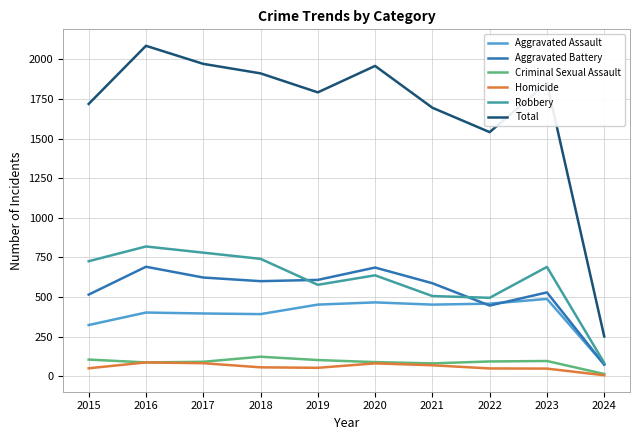

What is the total value across all series at 2023?

3702